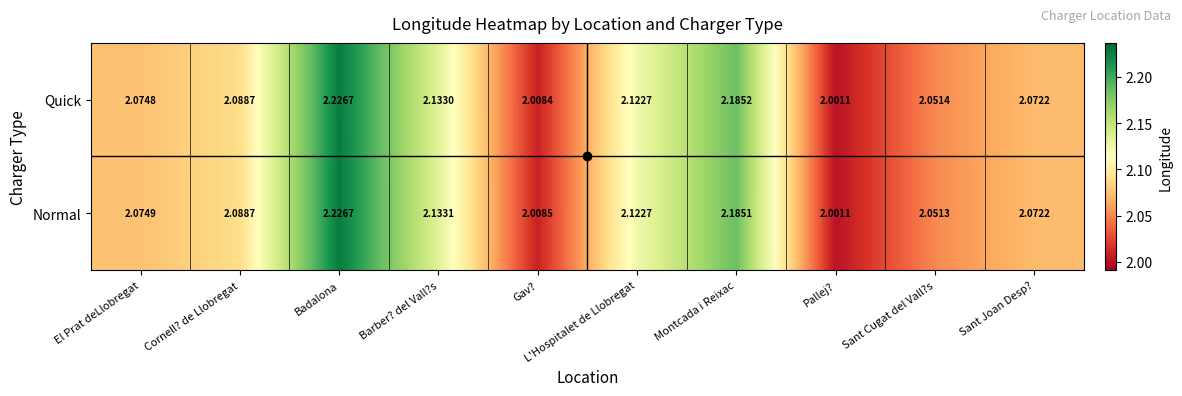

Where is Normal nearest to the value 2?

Pallej?